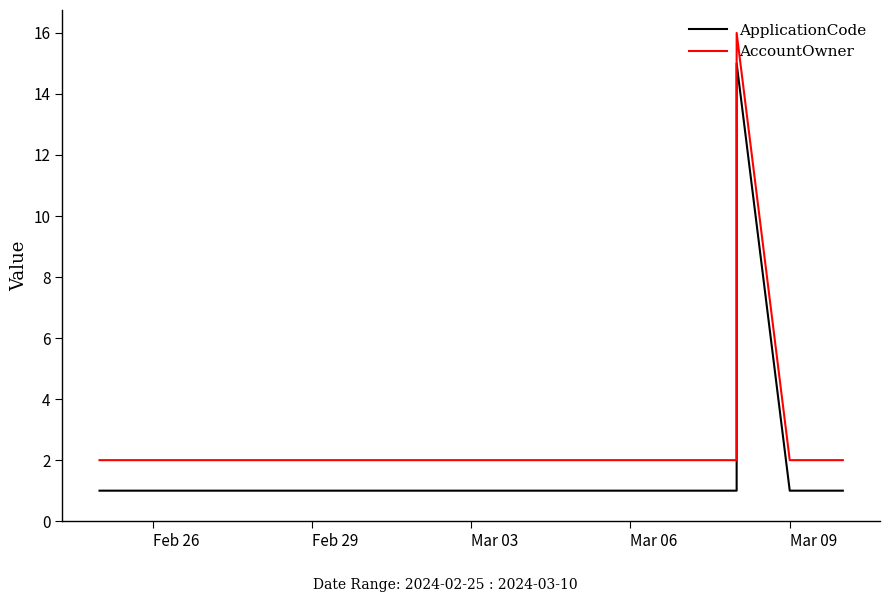

True or false: AccountOwner and ApplicationCode cross at least once.

False